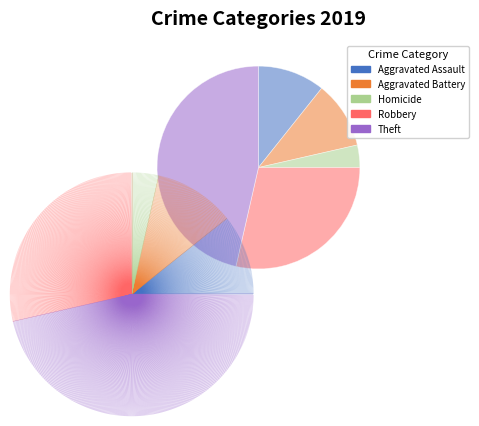

Which has a higher value, Robbery or Homicide?

Robbery